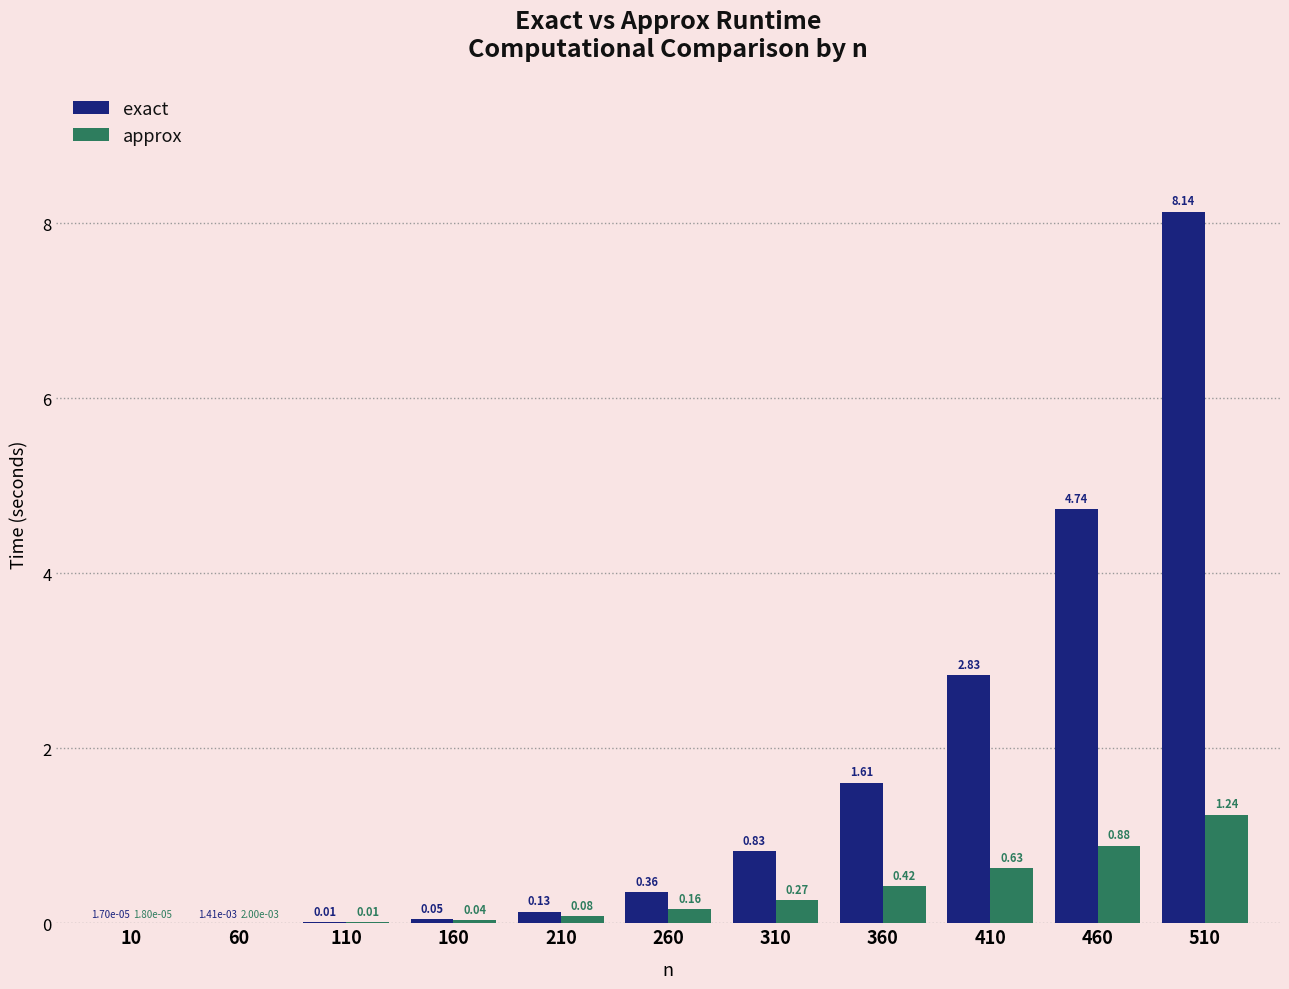

At which category is the sum across all series the highest?

510